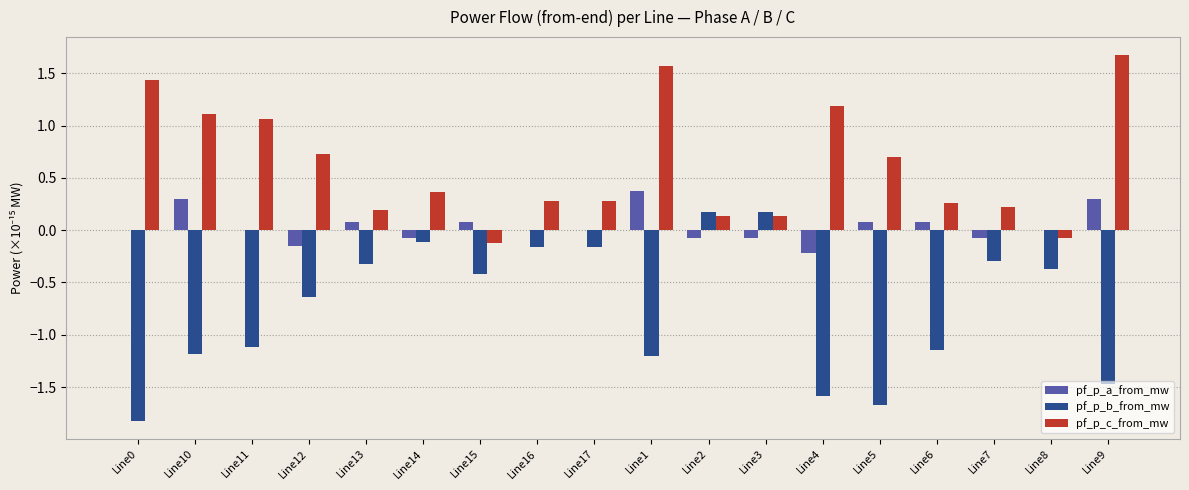

What is the sum of all pf_p_b_from_mw values?

-13.3